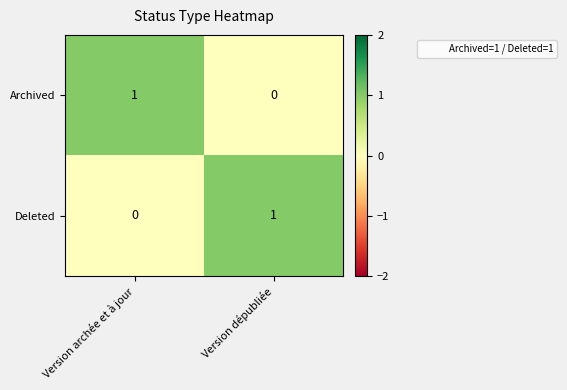

At which label does Deleted reach its peak?

Version dépubliée